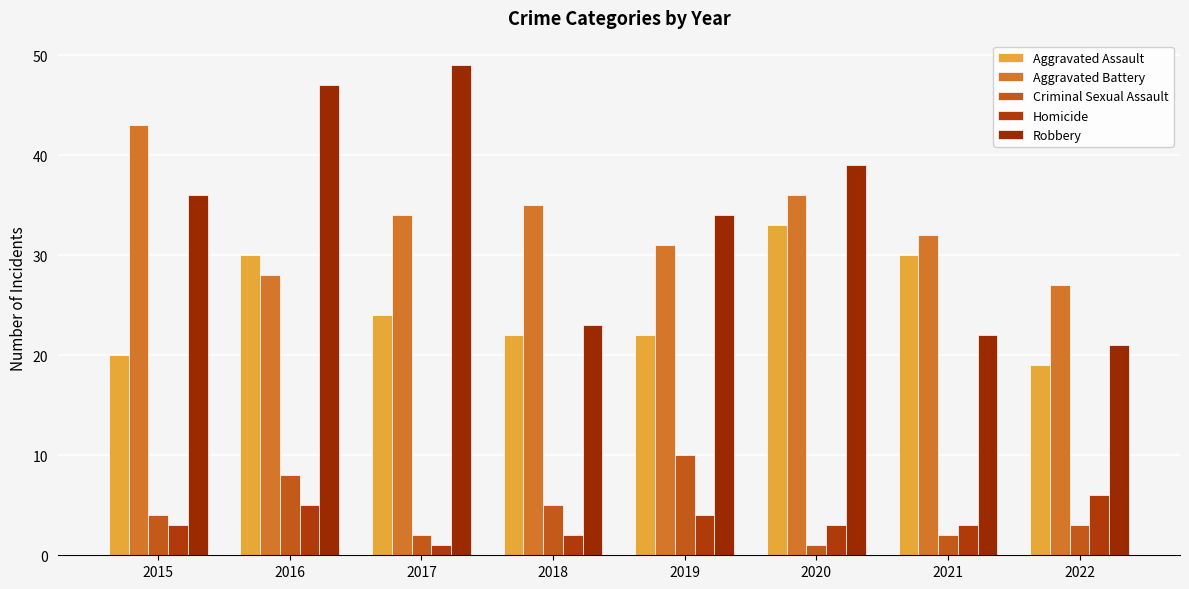

What is the value of the Robbery bar at the 7th from the left?

22